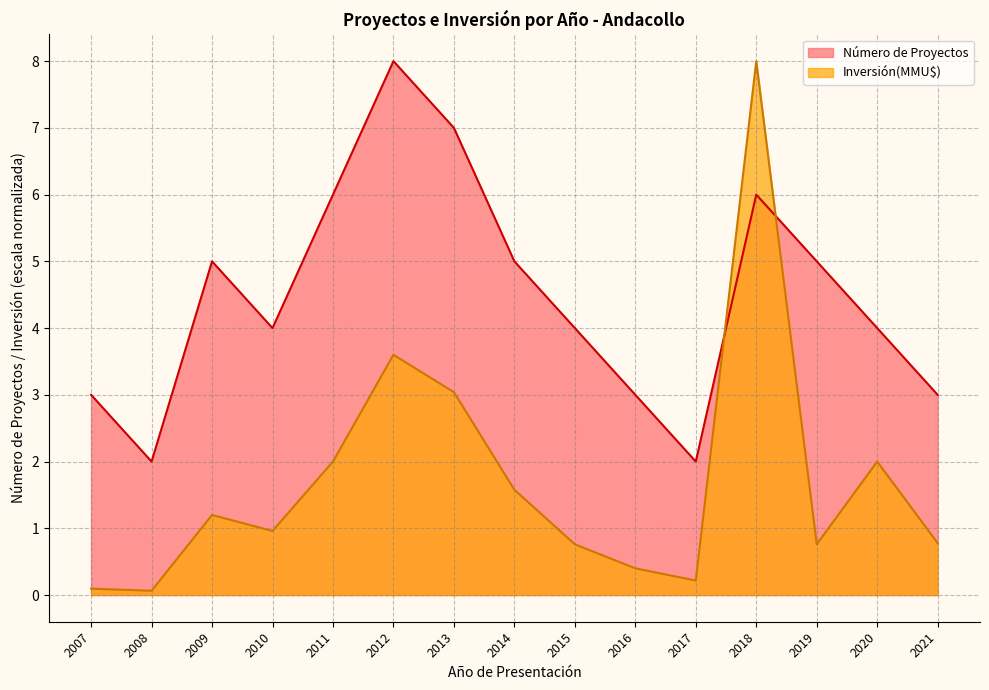

Between 2007 and 2011, which series saw the biggest shift?

Número de Proyectos